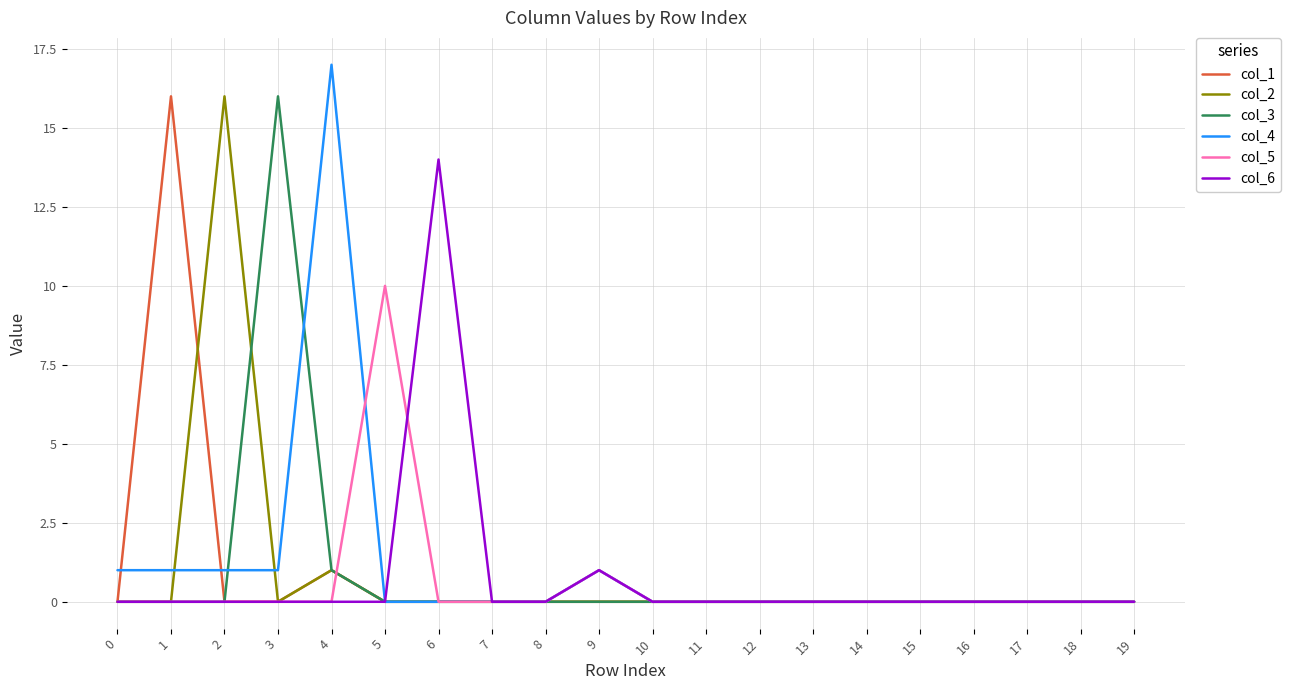

Where is col_5 nearest to the value 5?

9